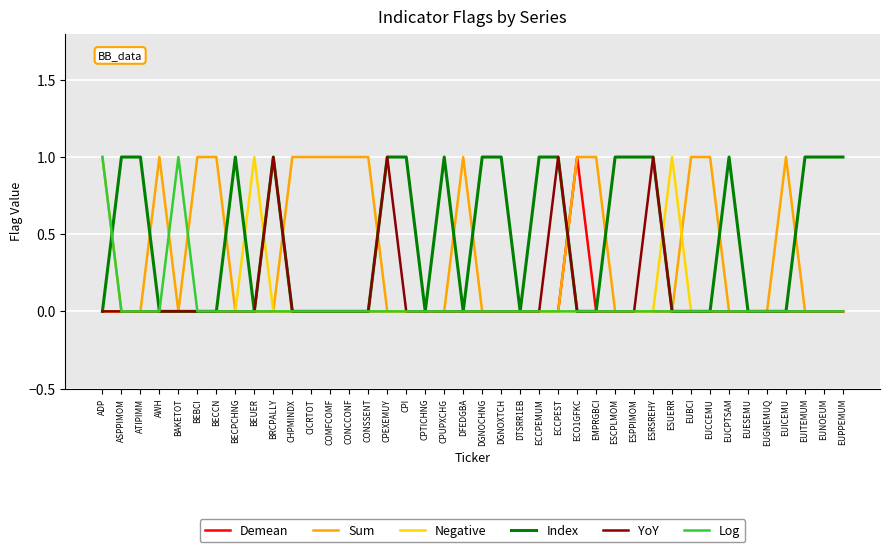

Between ASPPIMOM and EUGNEMUQ, which series saw the biggest shift?

Index